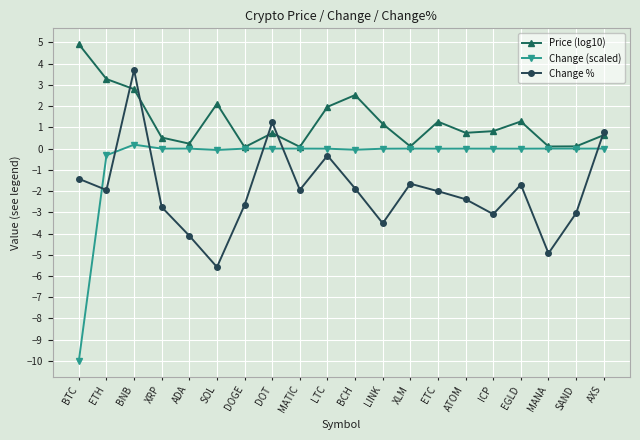

How many data points in Change % are above -1?

4